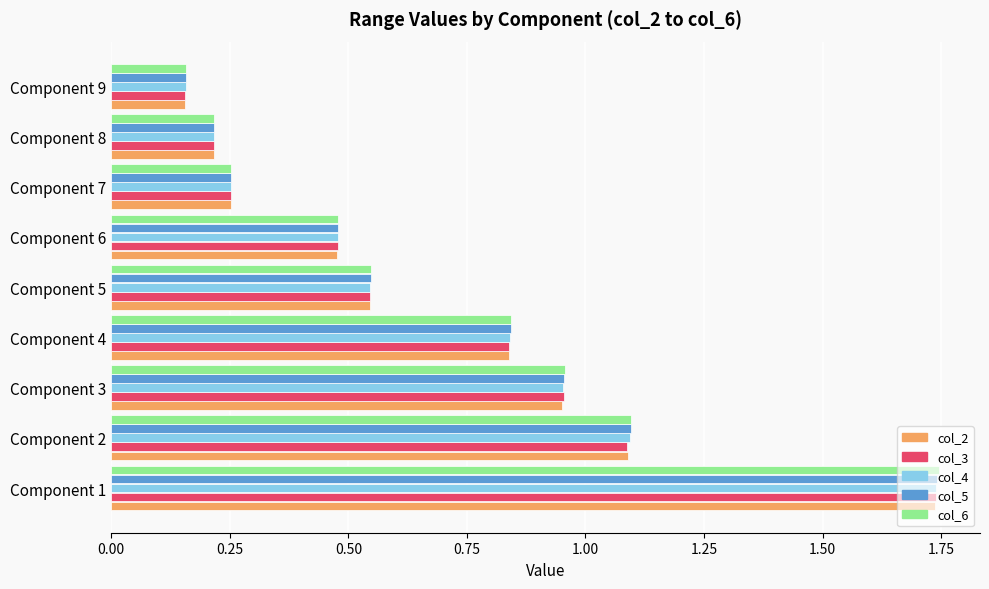

What is the difference between the col_3 values at Component 1 and Component 9?

1.6